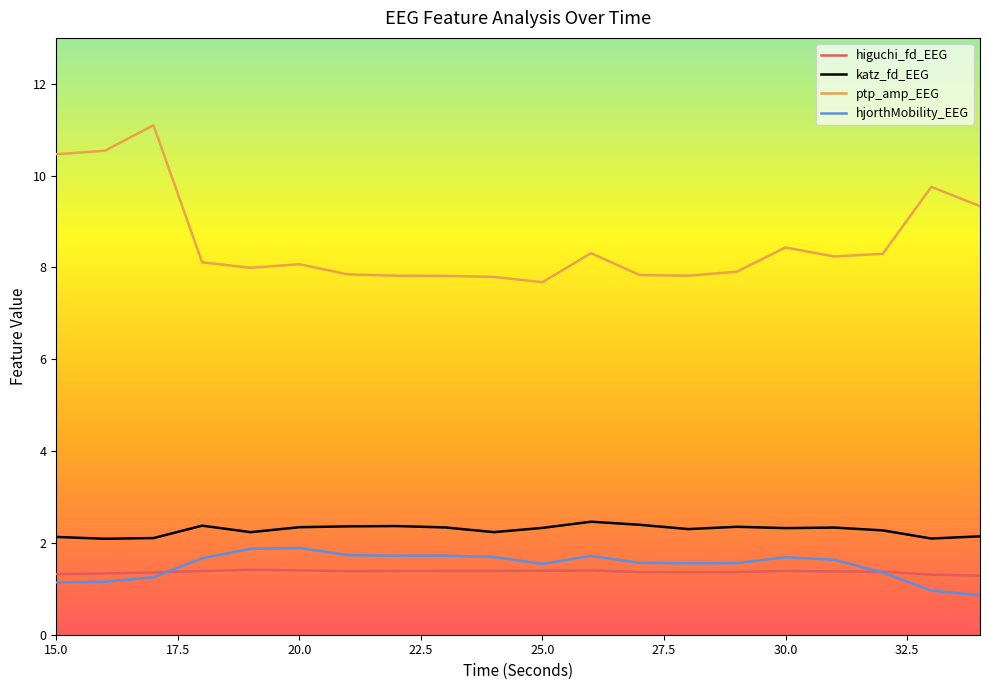

True or false: ptp_amp_EEG and katz_fd_EEG intersect in this chart.

False